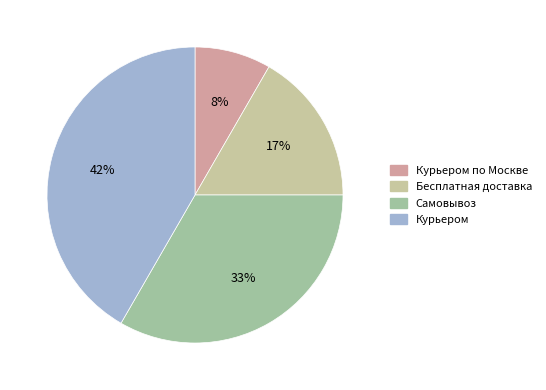

Between Бесплатная доставка and Самовывоз, which is larger?

Самовывоз